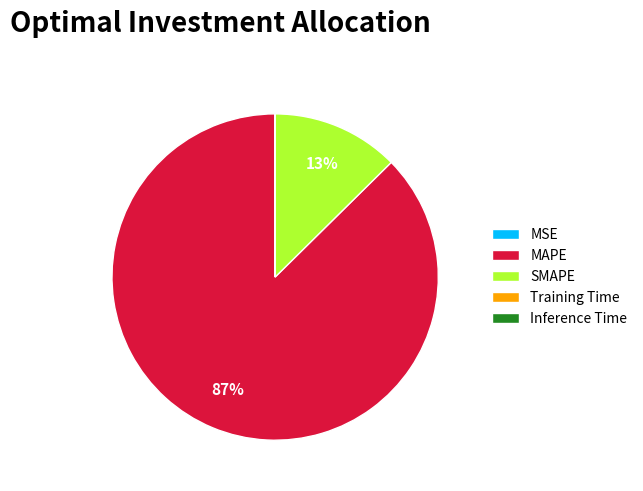

To the nearest percent, what portion does SMAPE represent?

13%